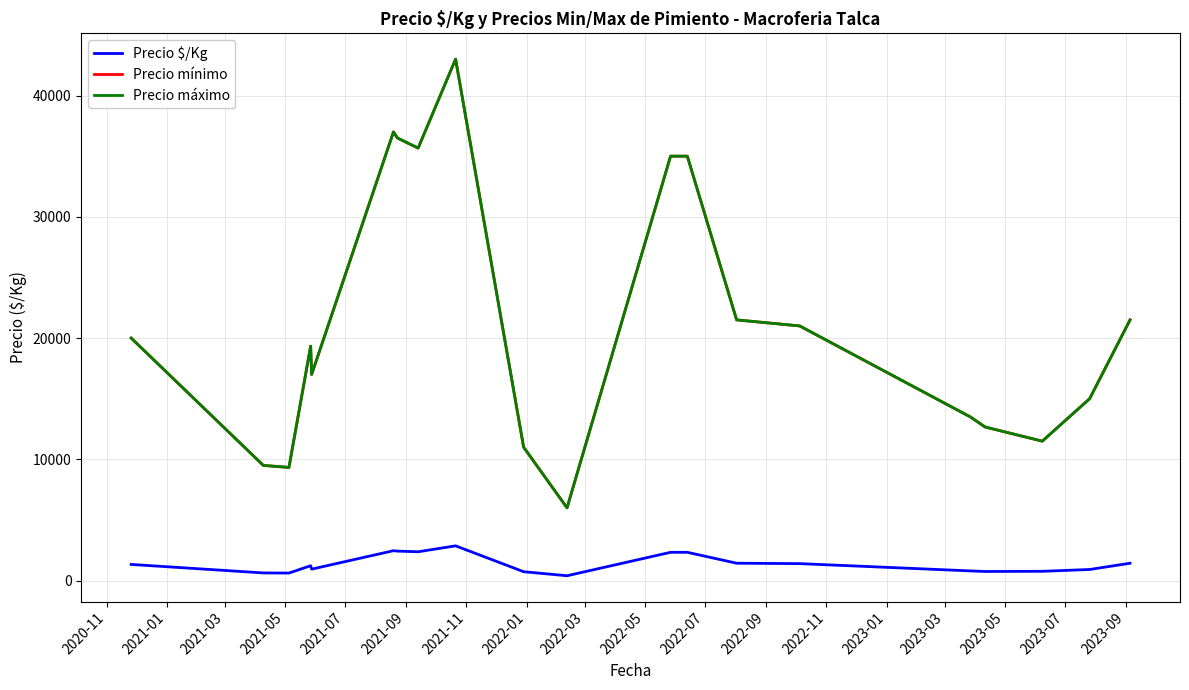

Reading right to left, what are all the values shown in this chart?

Precio $/Kg: 1433.0	916.7	767.0	752.0	800.0	1400.0	1433.5	2333.5	2333.5	400.0	733.0	2867.0	2377.7	2433.0	2466.5	944.0	1225.7	622.3	633.0	1333.0
Precio mínimo: 21500.0	15000.0	11500.0	12666.7	13500.0	21000.0	21500.0	35000.0	35000.0	6000.0	11000.0	43000.0	35666.7	36500.0	37000.0	17000.0	19333.3	9333.3	9500.0	20000.0
Precio máximo: 21500.0	15000.0	11500.0	12666.7	13500.0	21000.0	21500.0	35000.0	35000.0	6000.0	11000.0	43000.0	35666.7	36500.0	37000.0	17000.0	19333.3	9333.3	9500.0	20000.0